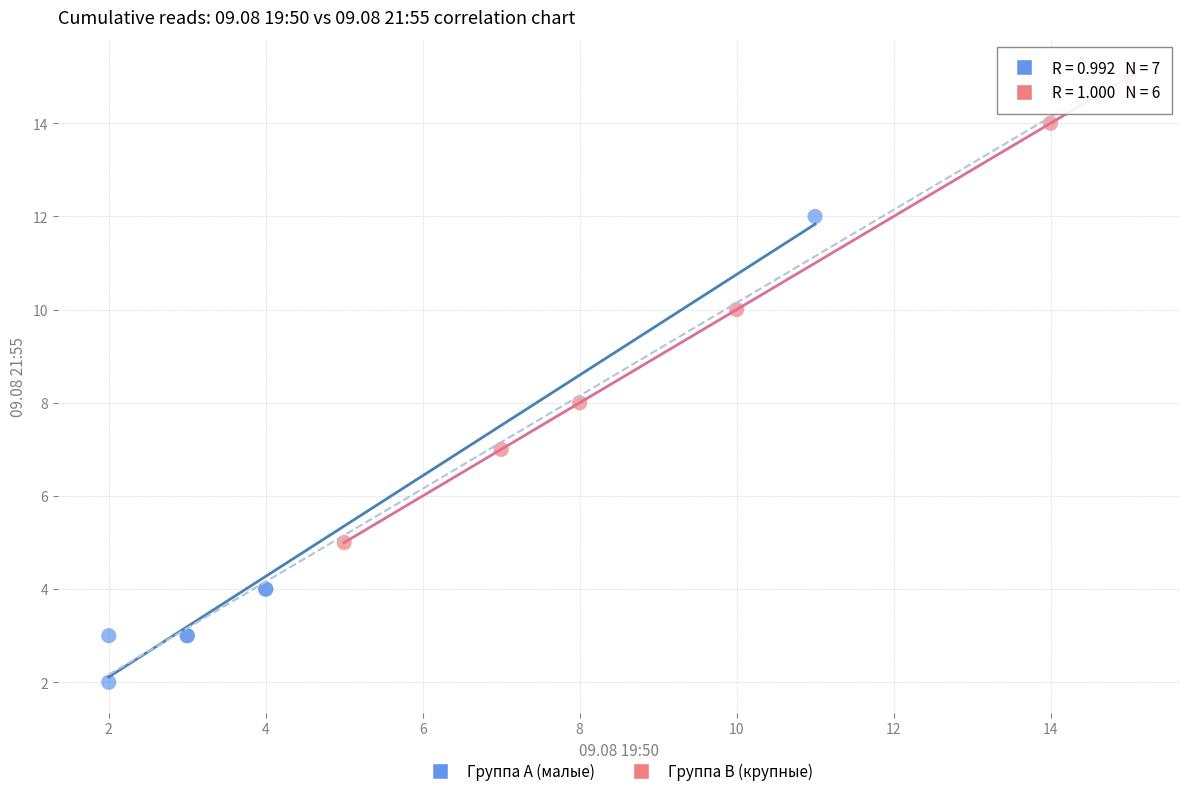

Which series contains the lowest Y value?

Группа A (малые)